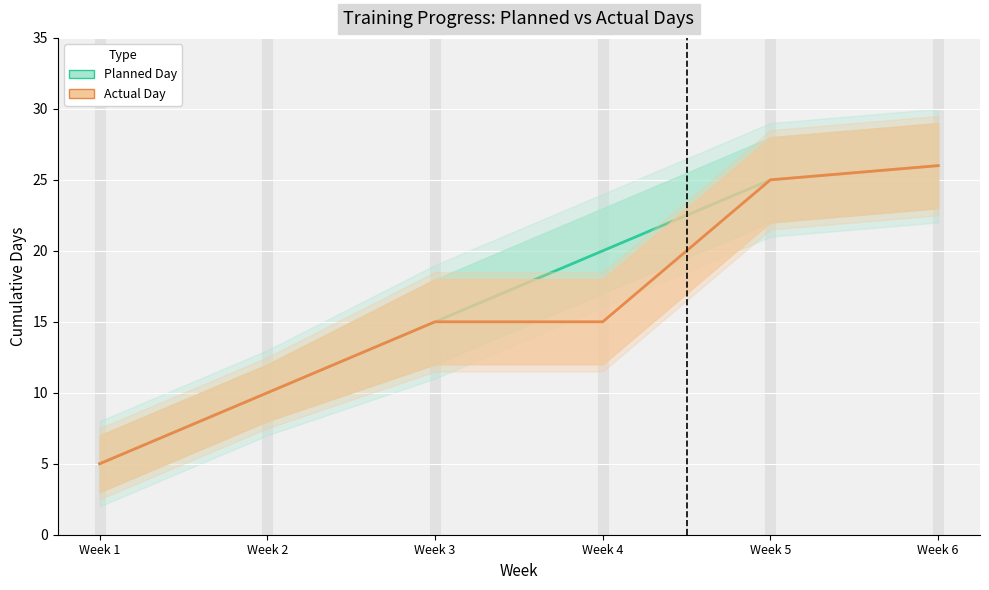

What is the average value of the Actual Day series?

16